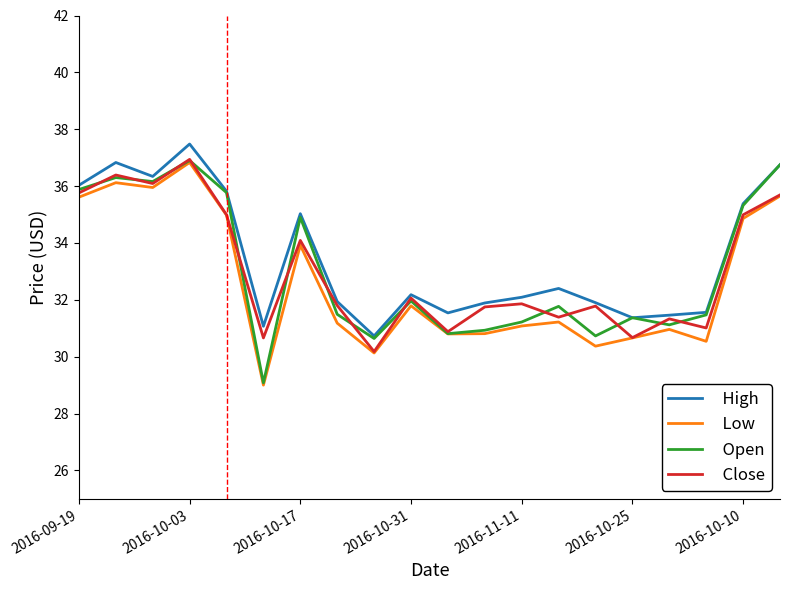

What is the maximum value shown in the chart?

37.5